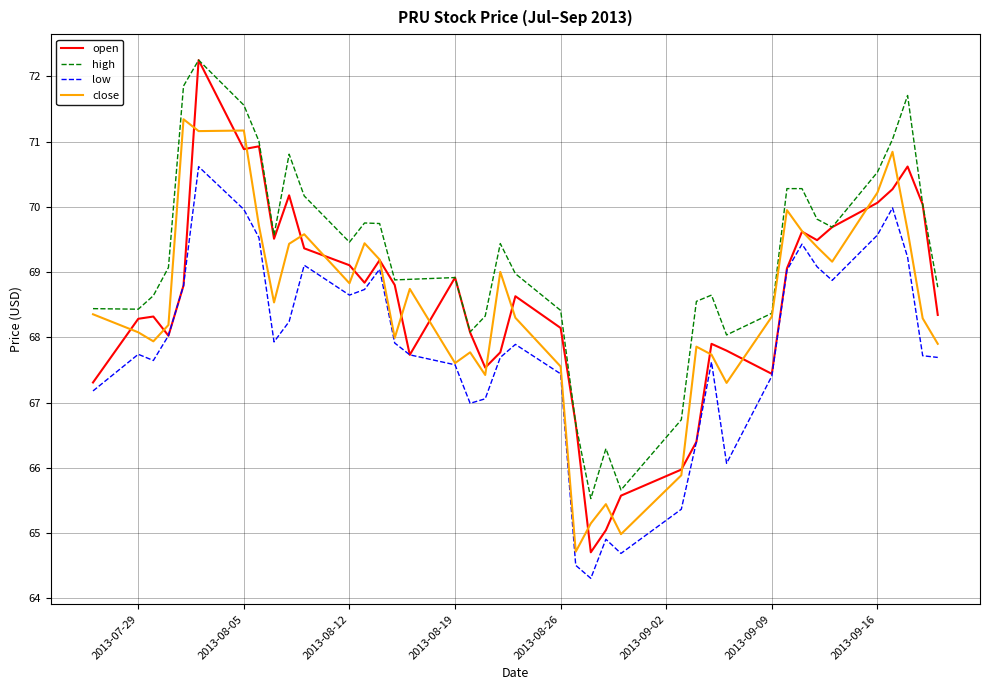

Which series has the largest range (max minus min)?

open